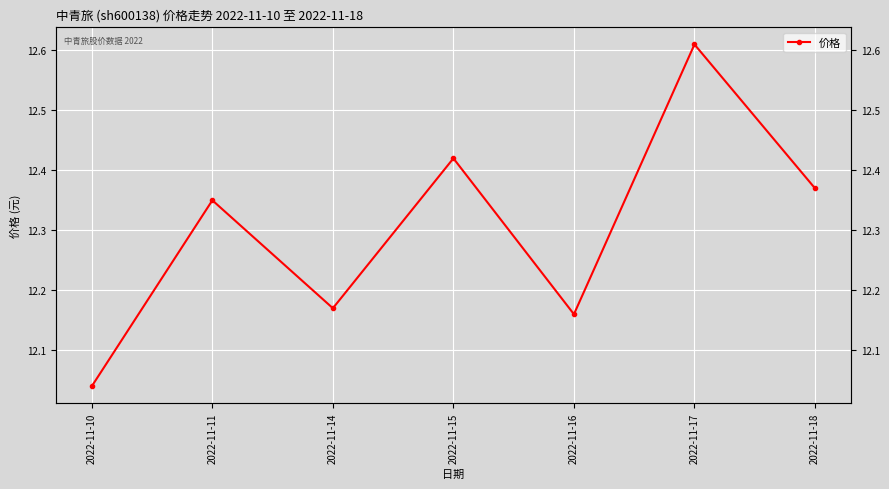

How many interior local valleys (lower than both neighbors) does the data have?

2